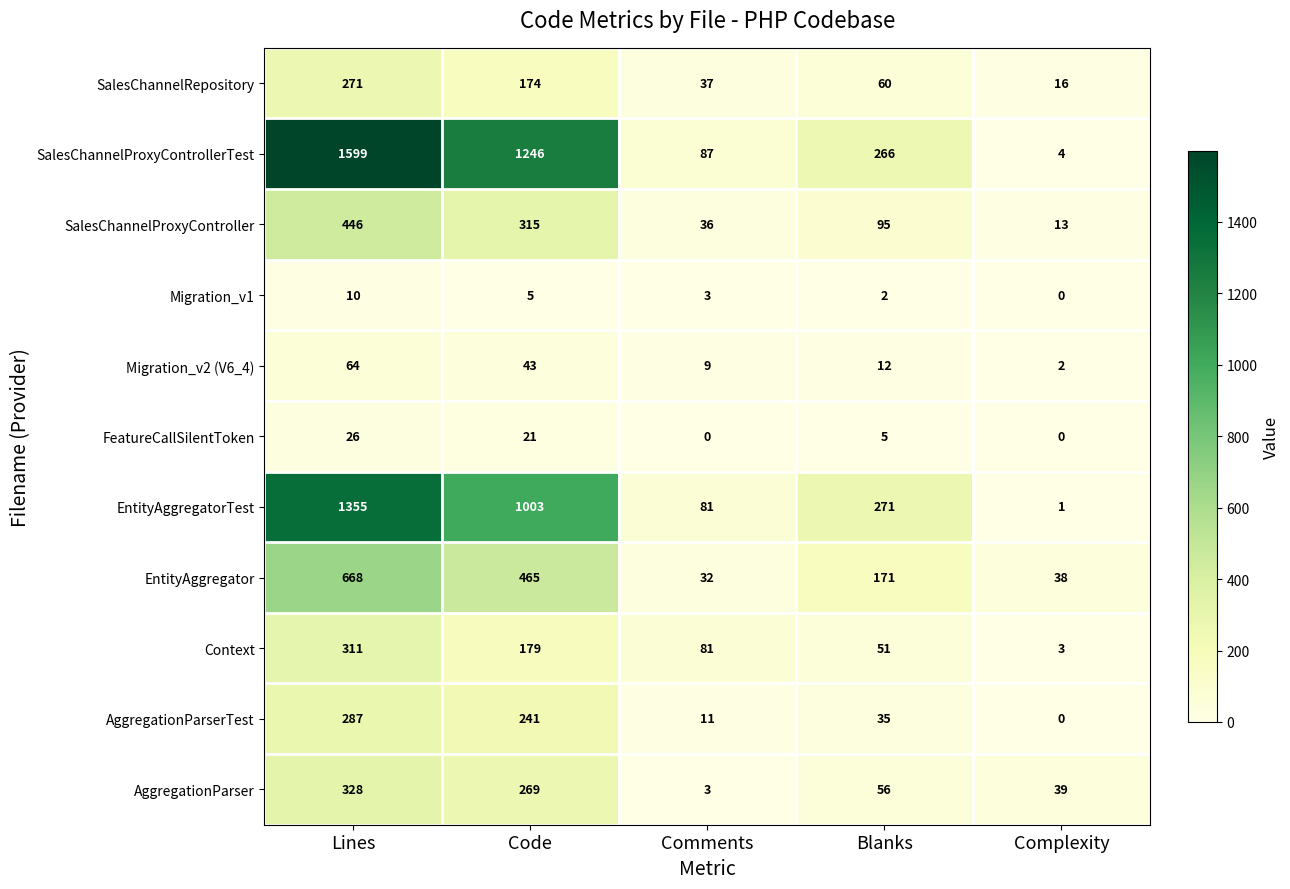

What is the maximum value shown in the chart?

1599